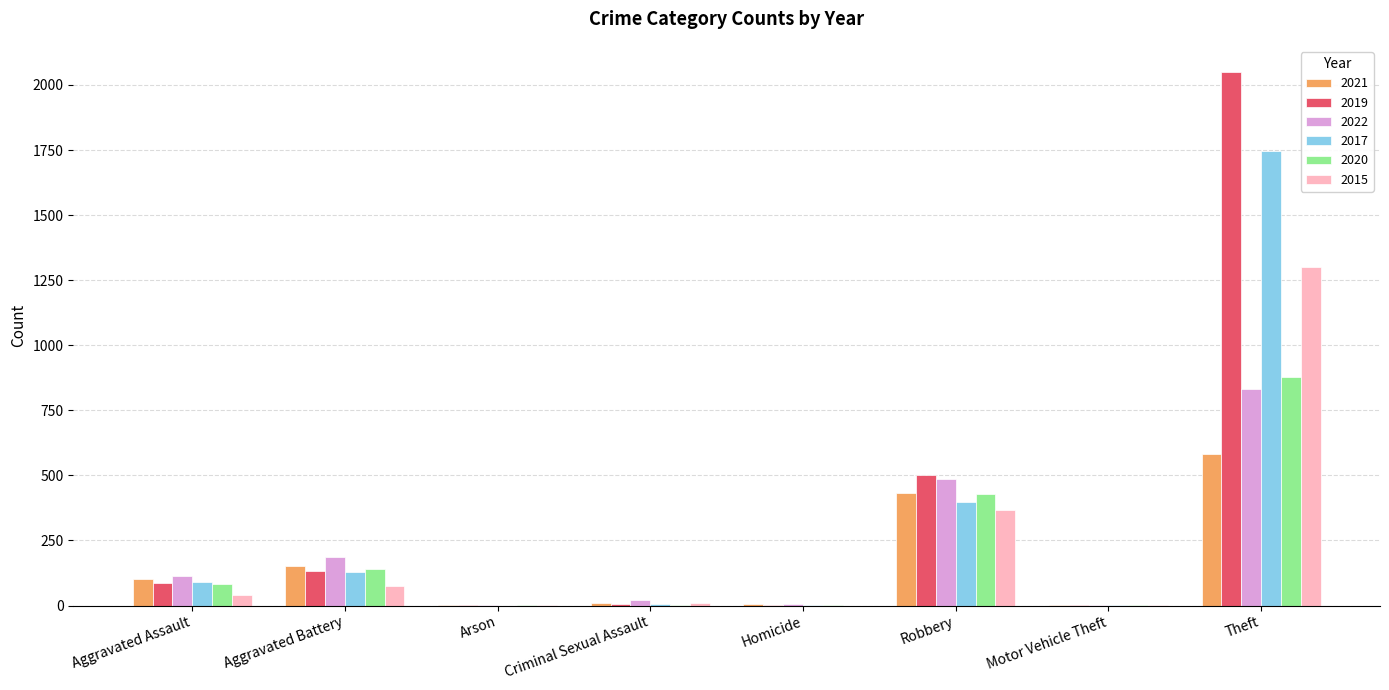

Where is 2020 nearest to the value 439?

Robbery